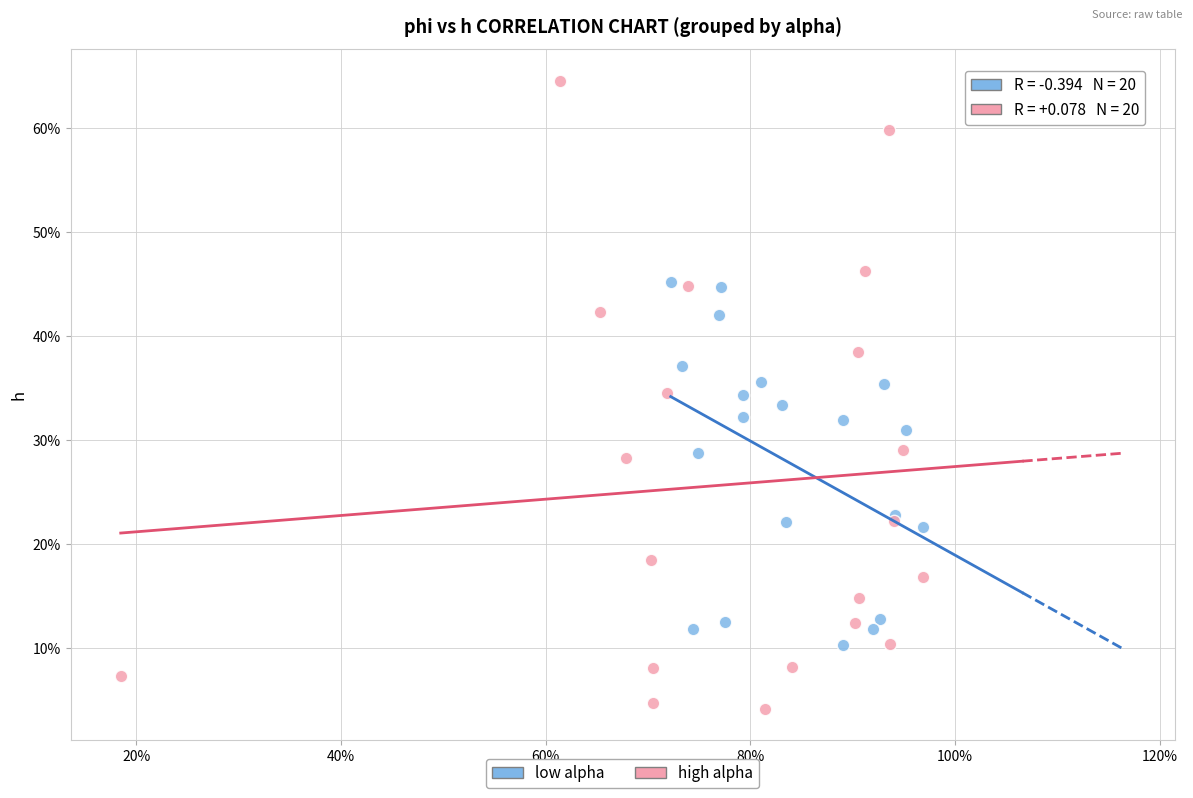

Which series contains the highest Y value?

high alpha